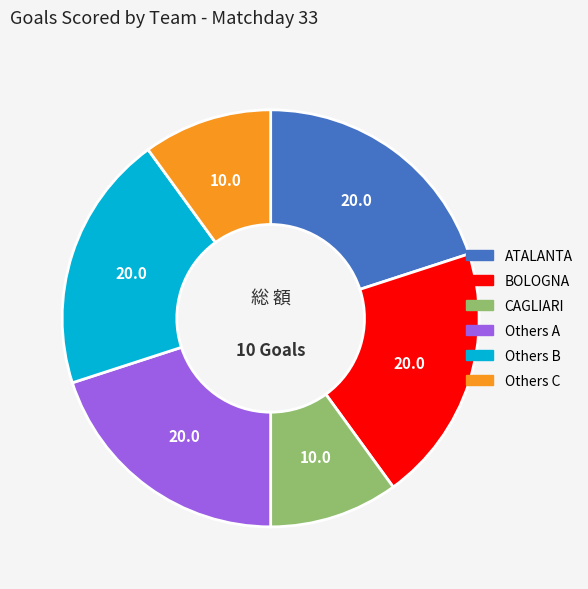

Is there a majority slice in this chart?

No